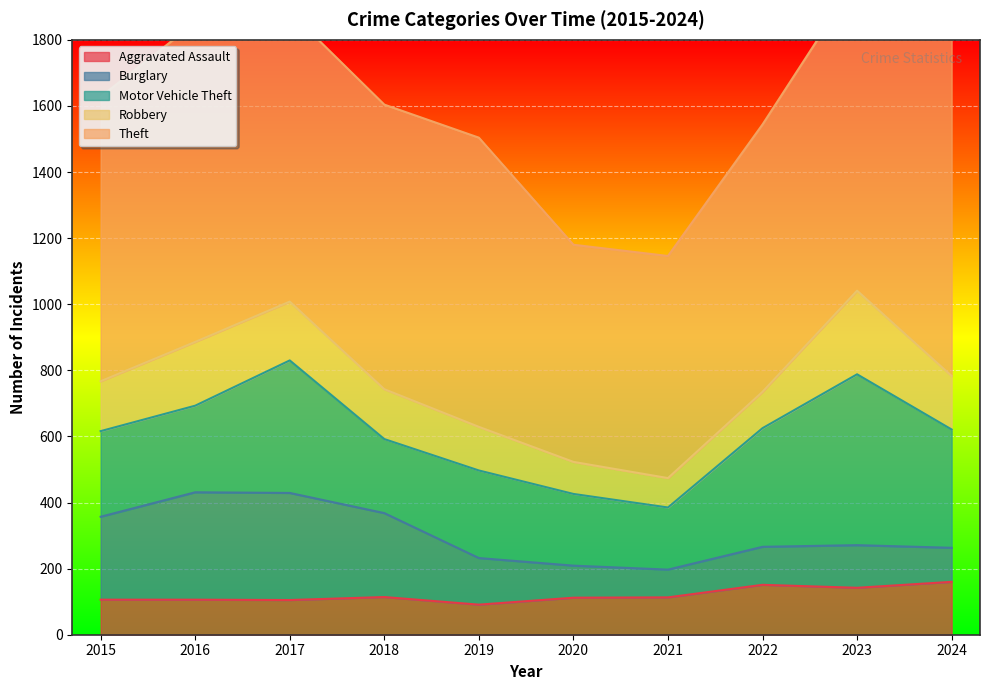

Which category has the highest value across all series?

2024